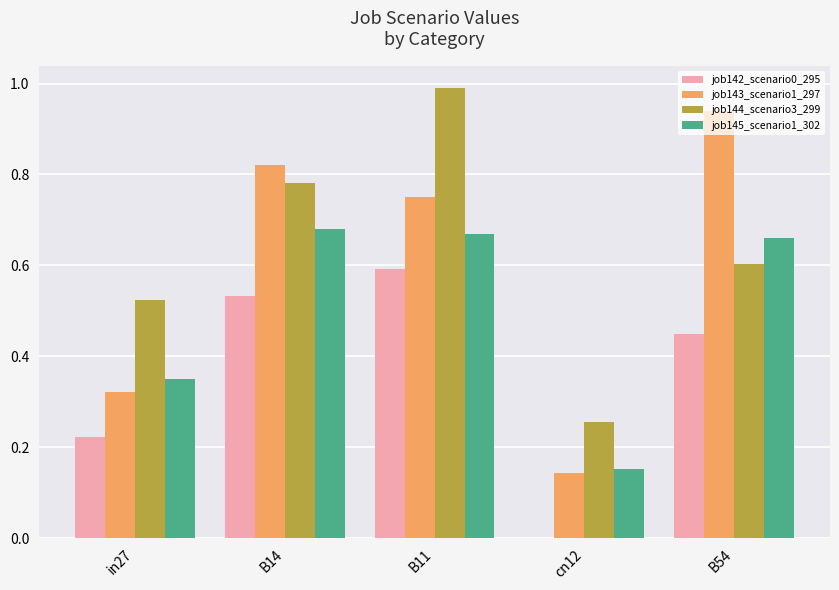

At which category does the chart reach its peak across all series?

B11